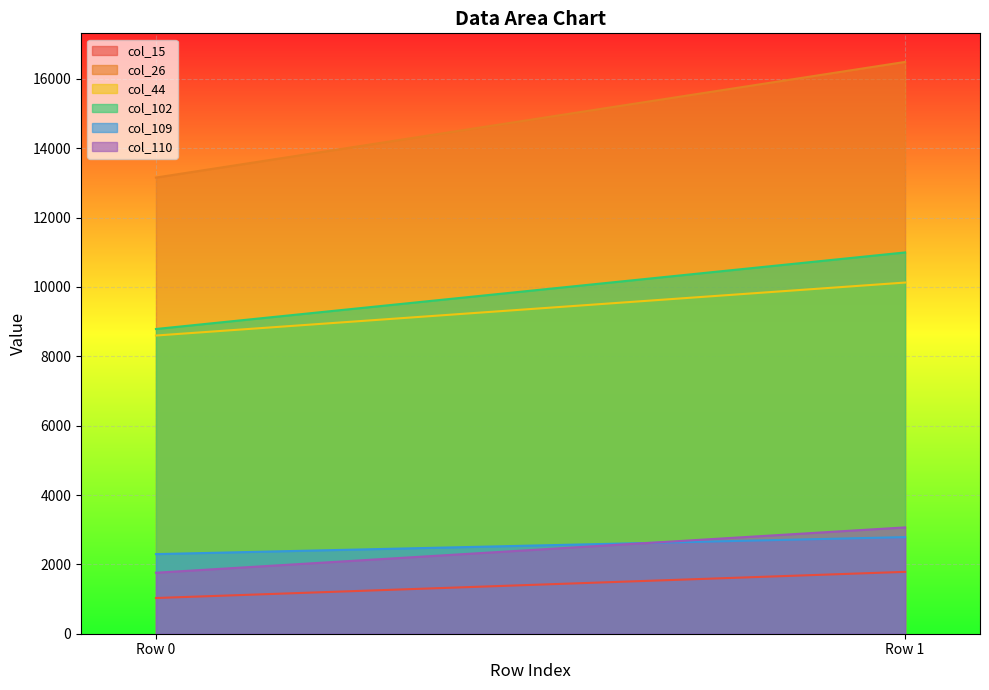

What is the maximum value shown in the chart?

16490.6